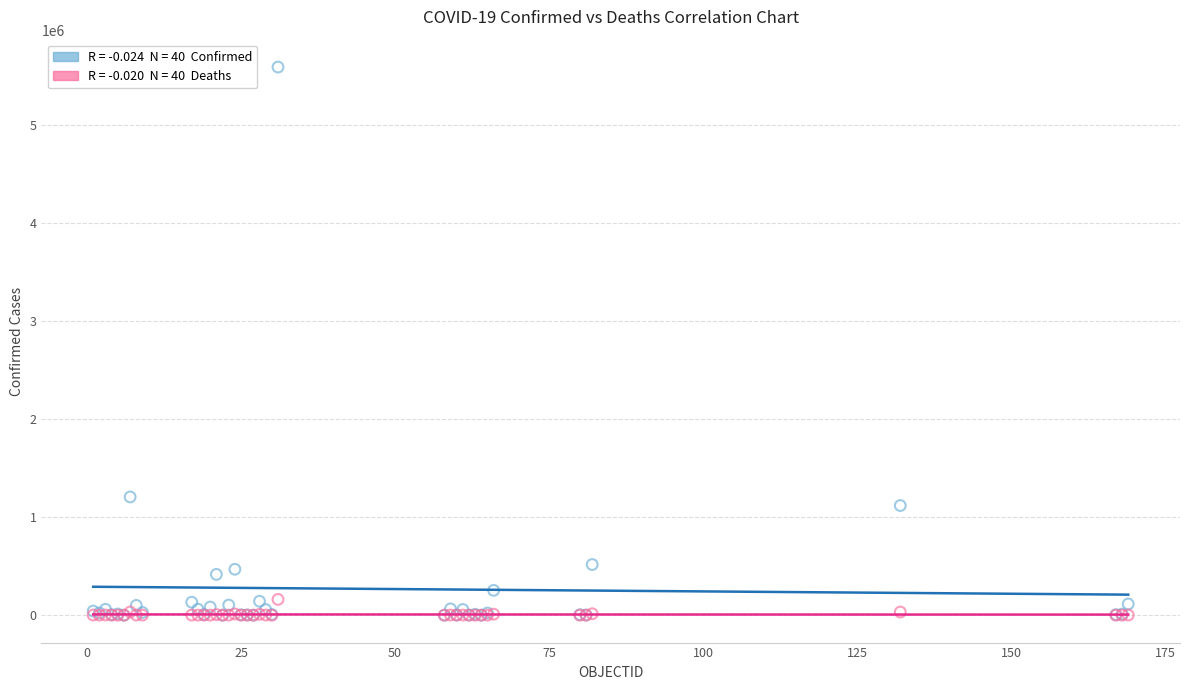

Across all series, what Y value is closest to 2795012?

1205928